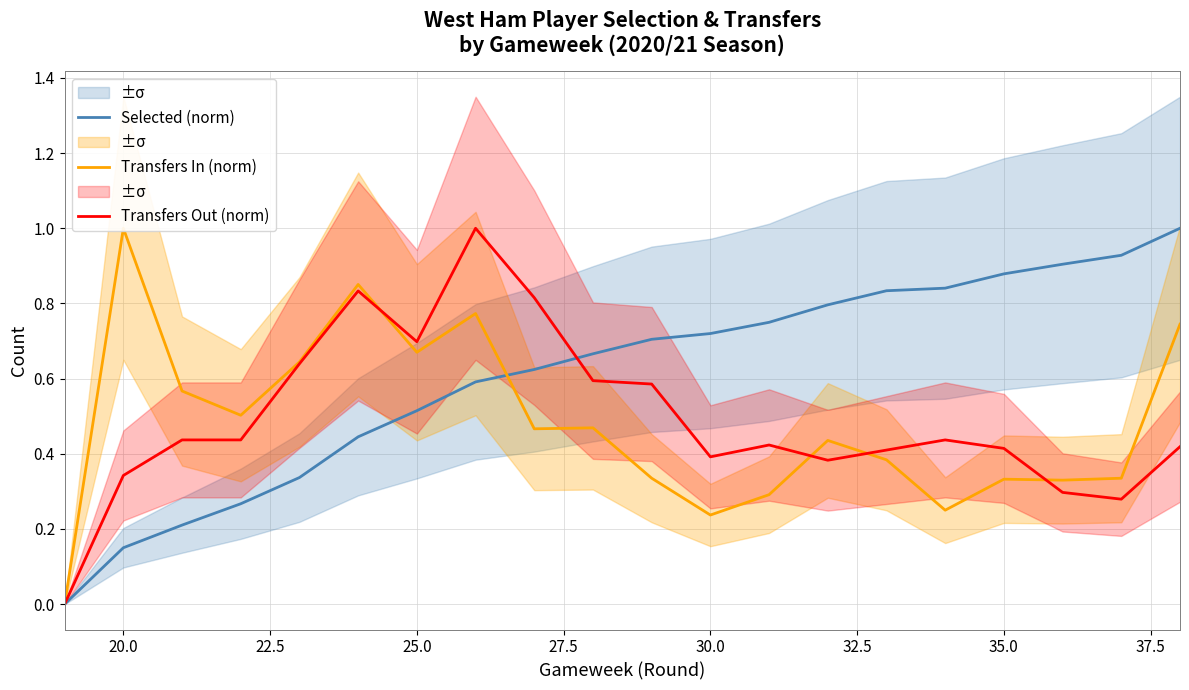

Which series ends up on top after the final intersection of Transfers Out (norm) and Transfers In (norm)?

Transfers In (norm)